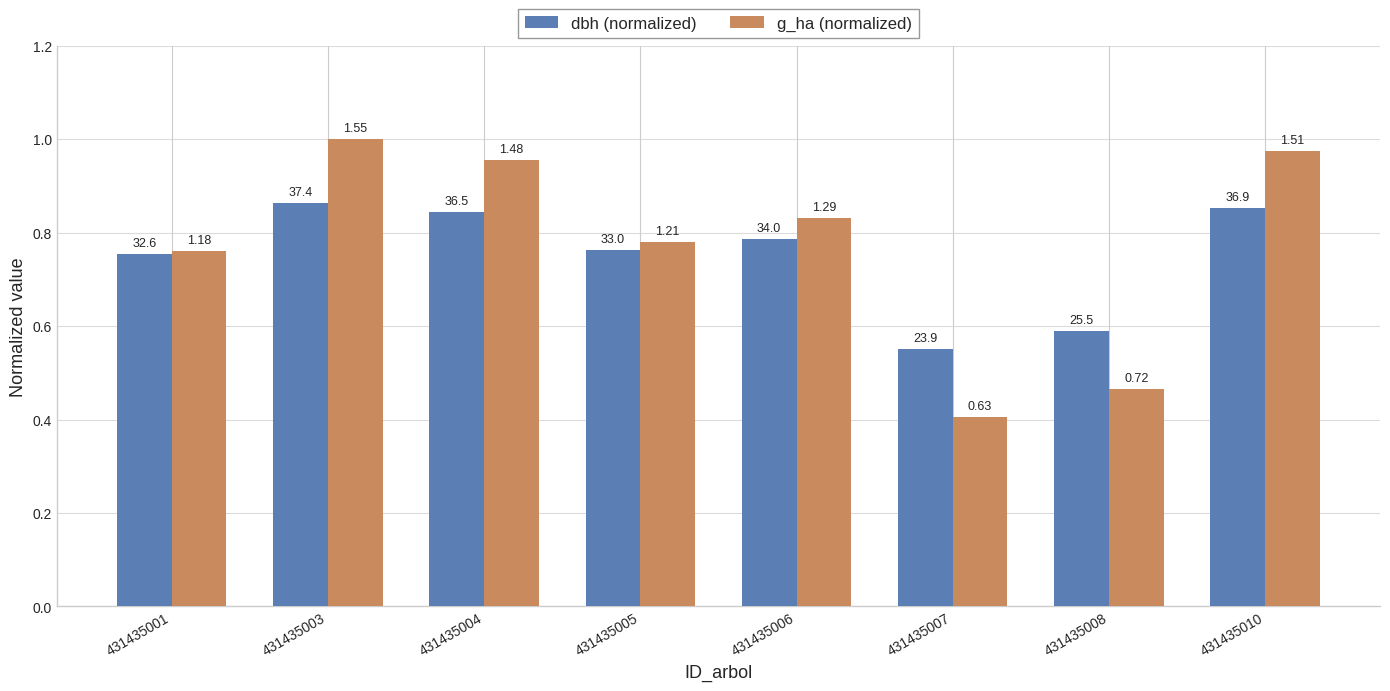

What is the difference between the maximum and second lowest values in the g_ha (normalized) series?

0.5